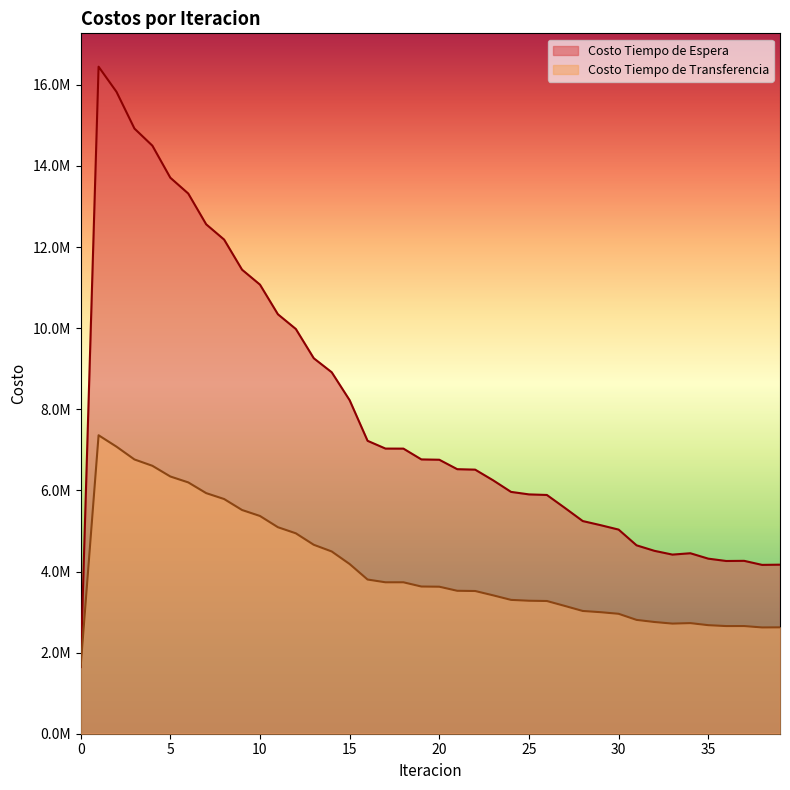

Rank the series at 34 from lowest to highest value.

Costo Tiempo de Transferencia, Costo Tiempo de Espera